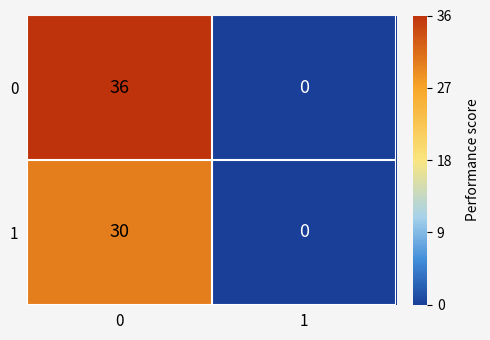

What is the sum of all 1 values?

30